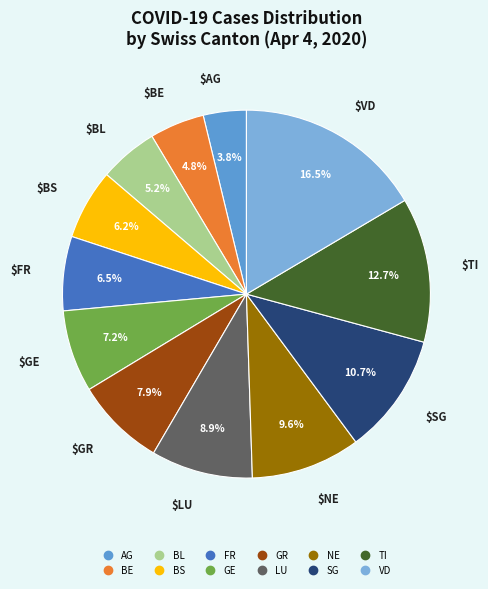

True or false: LU accounts for 9% of the total.

True